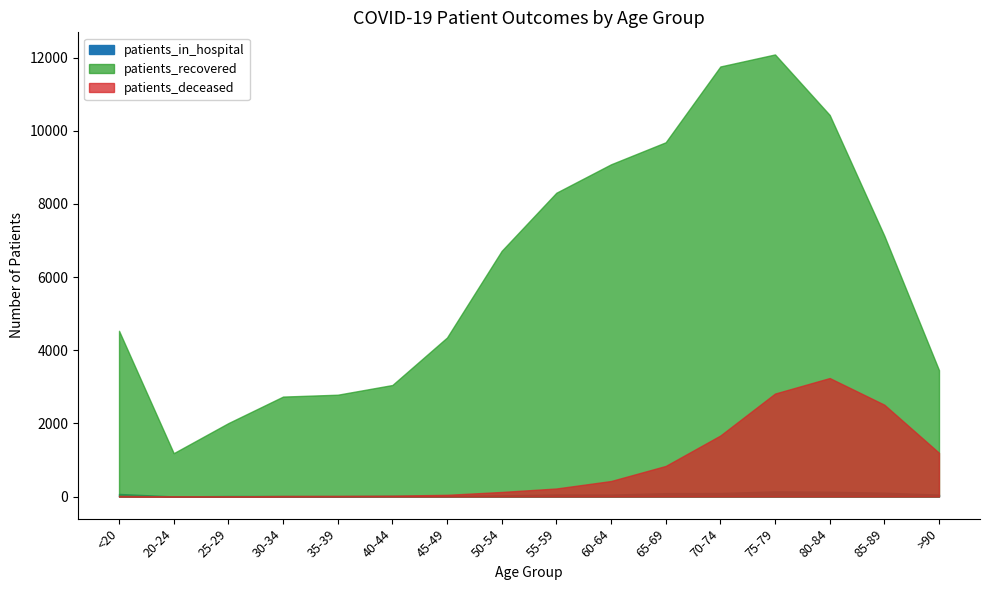

What is the approximate value of patients_in_hospital at 45-49?

18